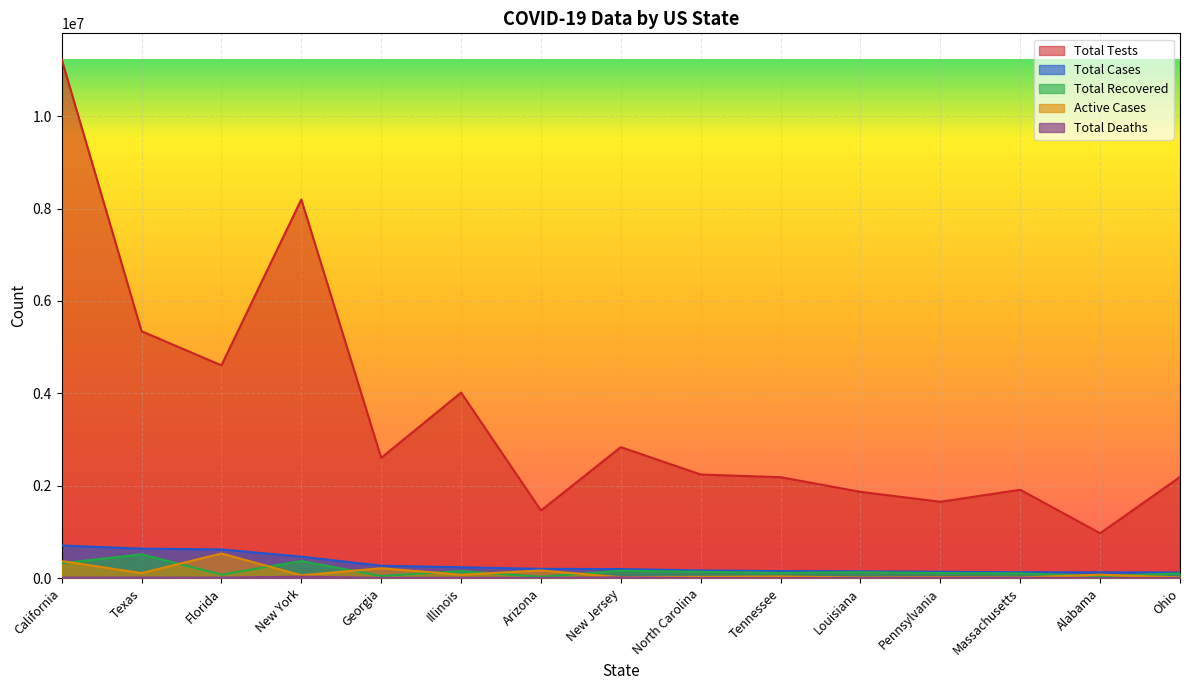

Which series has the widest spread of values?

Total Tests